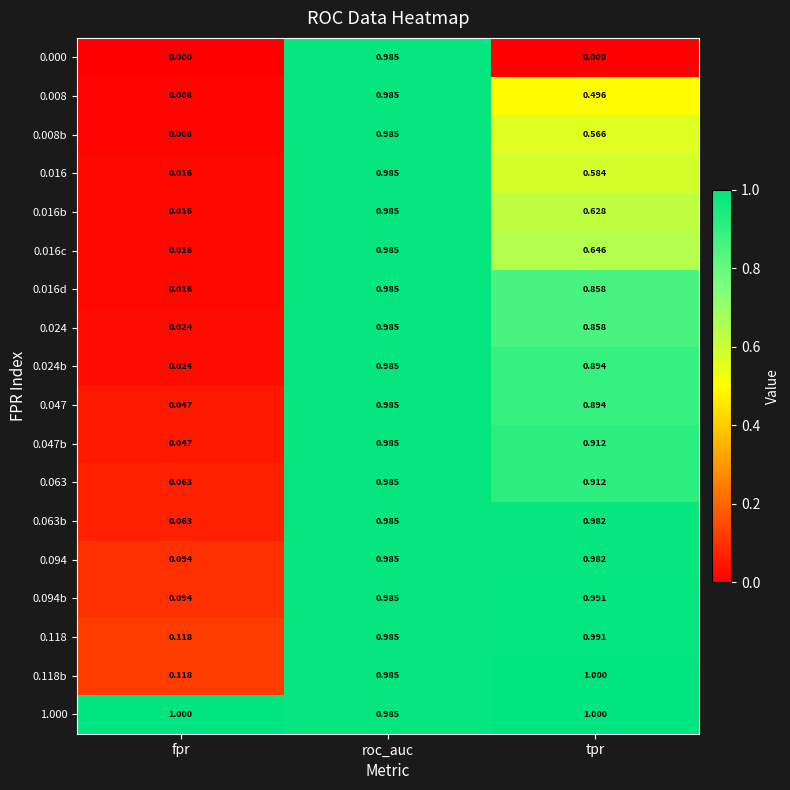

Is the value of 0.016 at fpr greater than the value of 0.118 at fpr?

No